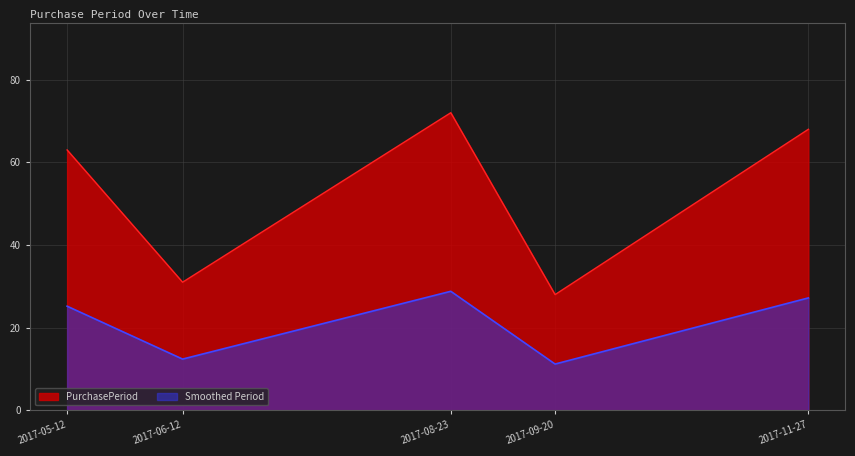

What is the average value?

52